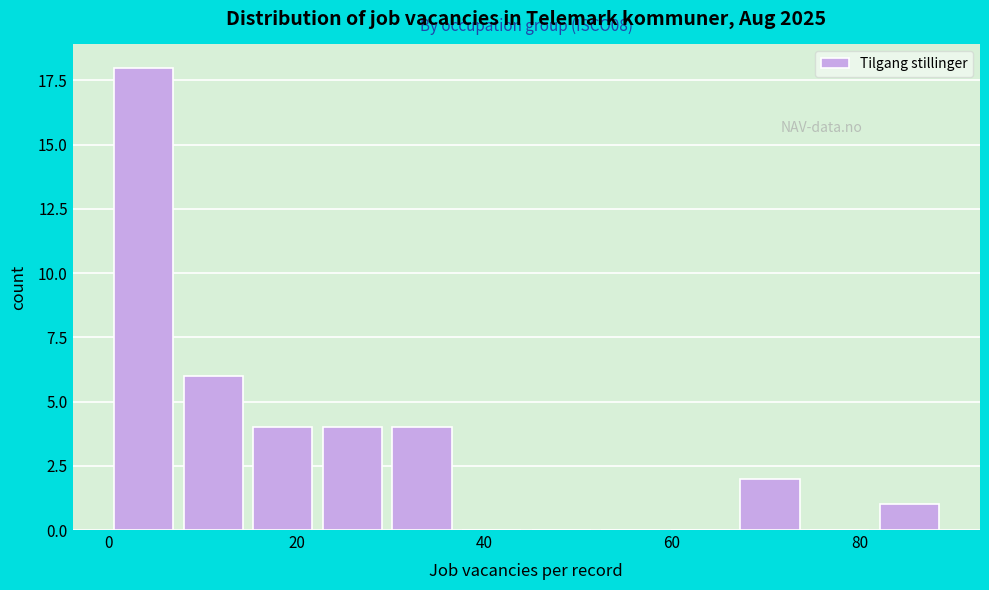

Read against the x-axis, roughly where is the centre of the tallest bar?

4